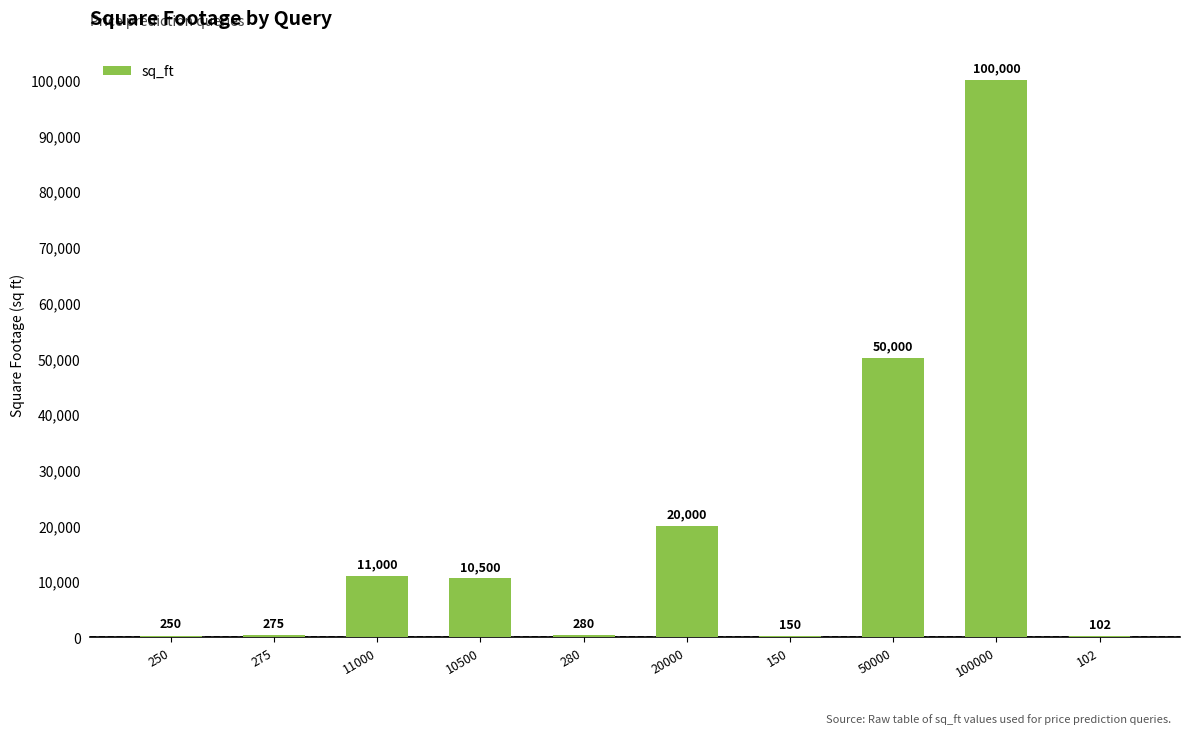

What is the greatest value displayed?

100000